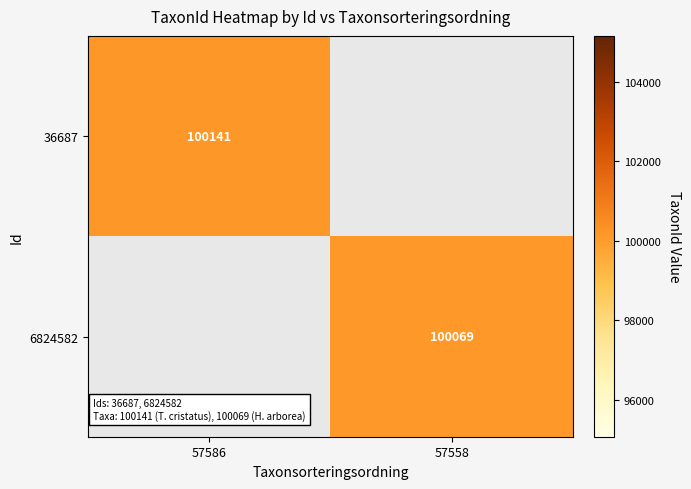

The 36687 series shows 100141 at 57586. True or false?

True